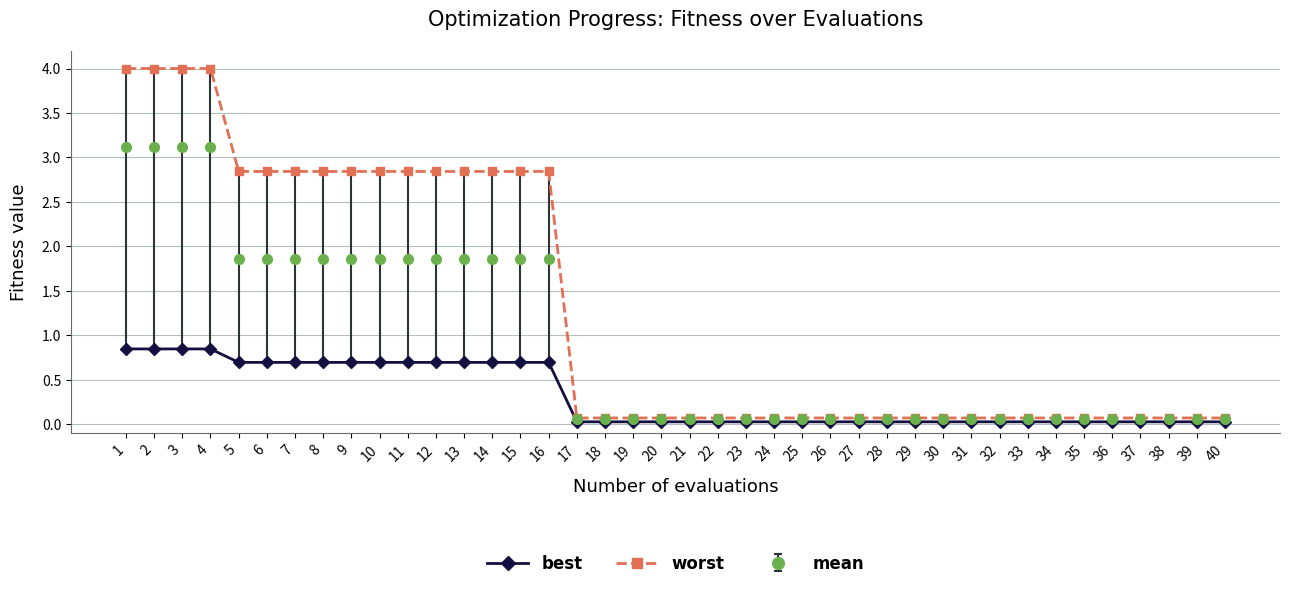

Between 6 and 40, which series saw the biggest shift?

worst